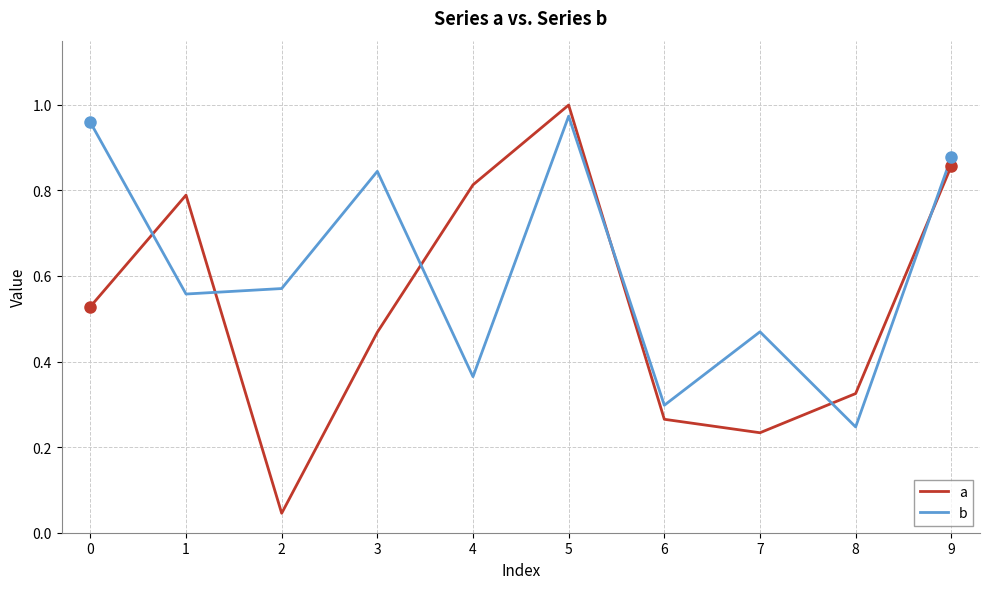

Which series has the largest range (max minus min)?

a